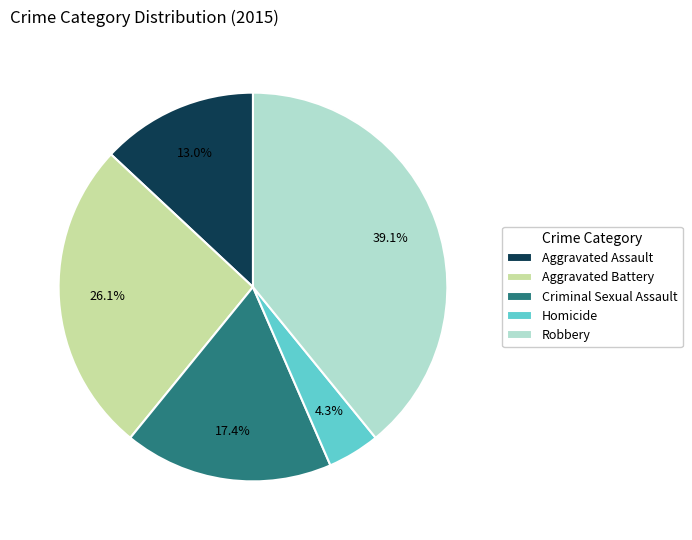

Rank the categories by value from highest to lowest.

Robbery, Aggravated Battery, Criminal Sexual Assault, Aggravated Assault, Homicide